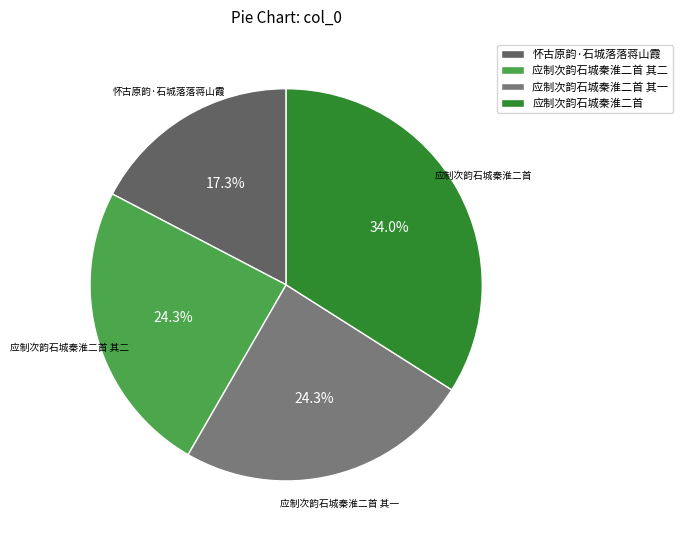

Which has a higher value, 应制次韵石城秦淮二首 or 应制次韵石城秦淮二首 其一?

应制次韵石城秦淮二首